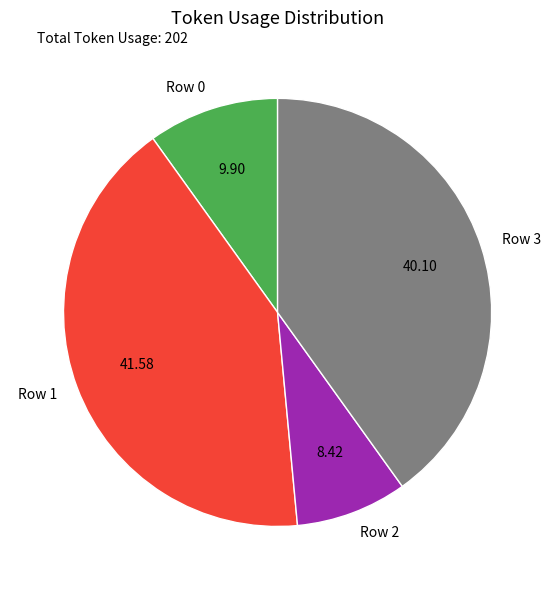

Rank the categories by value from lowest to highest.

Row 2, Row 0, Row 3, Row 1